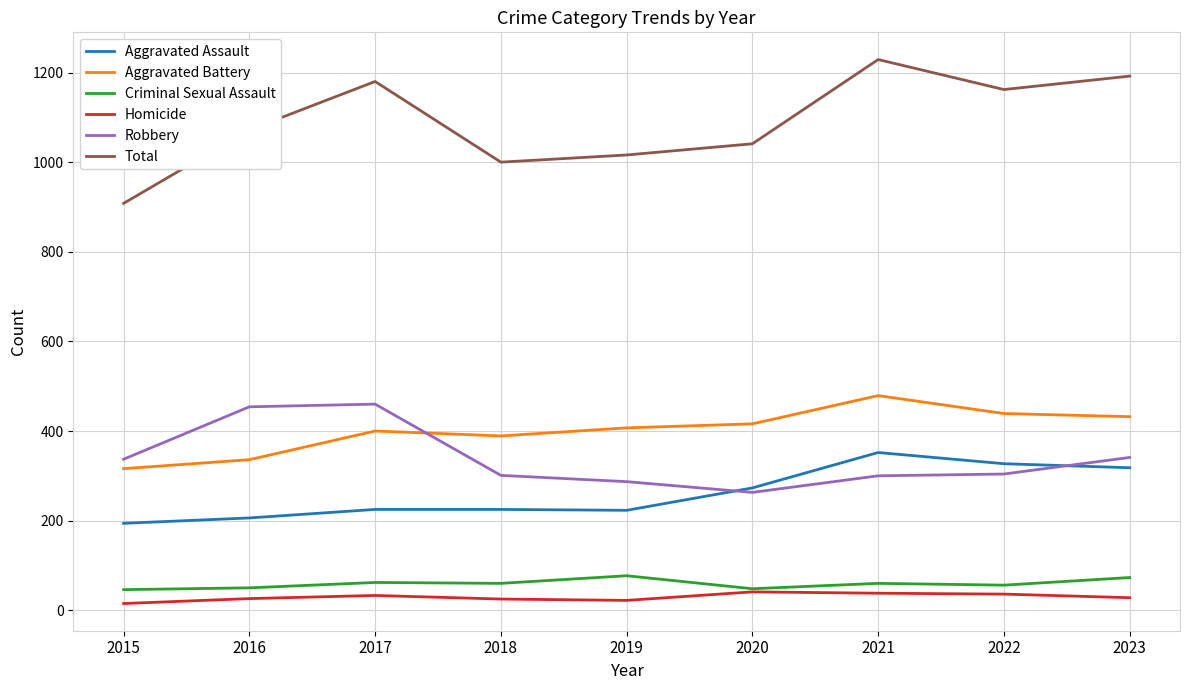

What is the difference between the Aggravated Assault values at 2020 and 2023?

45